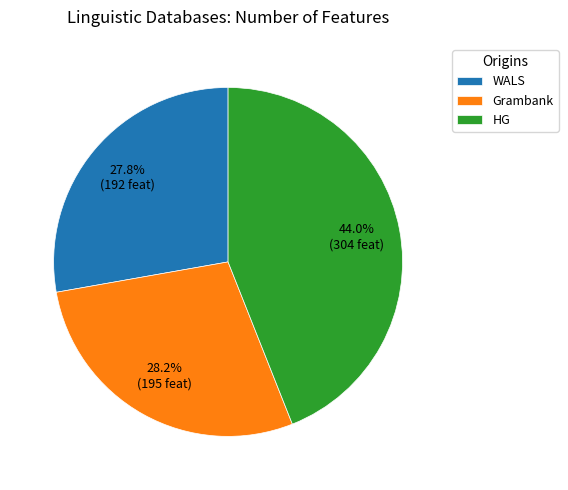

Between WALS and HG, which is larger?

HG